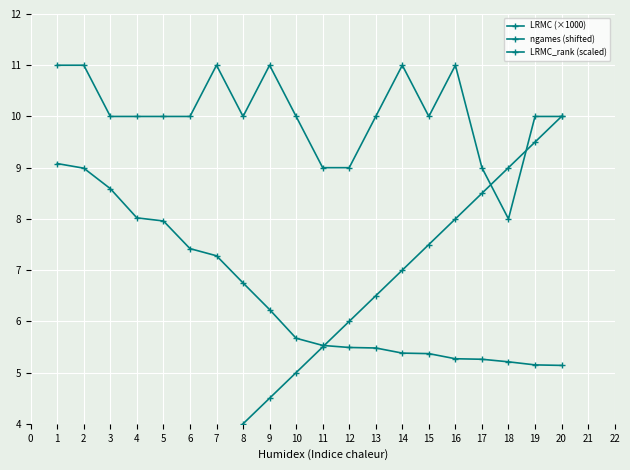

What are all the series names shown in the legend?

LRMC (×1000), ngames (shifted), LRMC_rank (scaled)